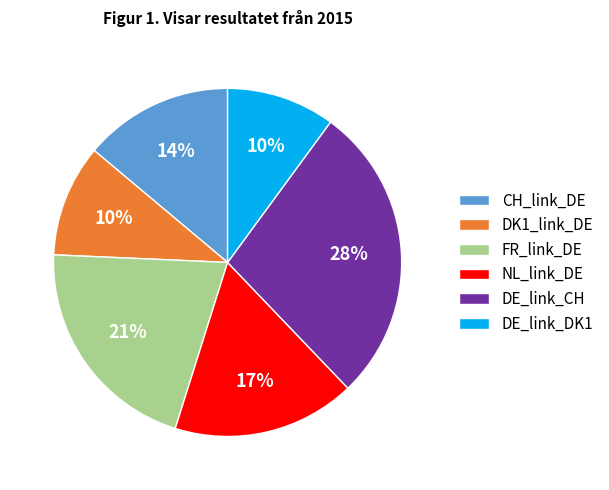

Approximately how many times larger is the value at DE_link_DK1 compared to DK1_link_DE?

1.0